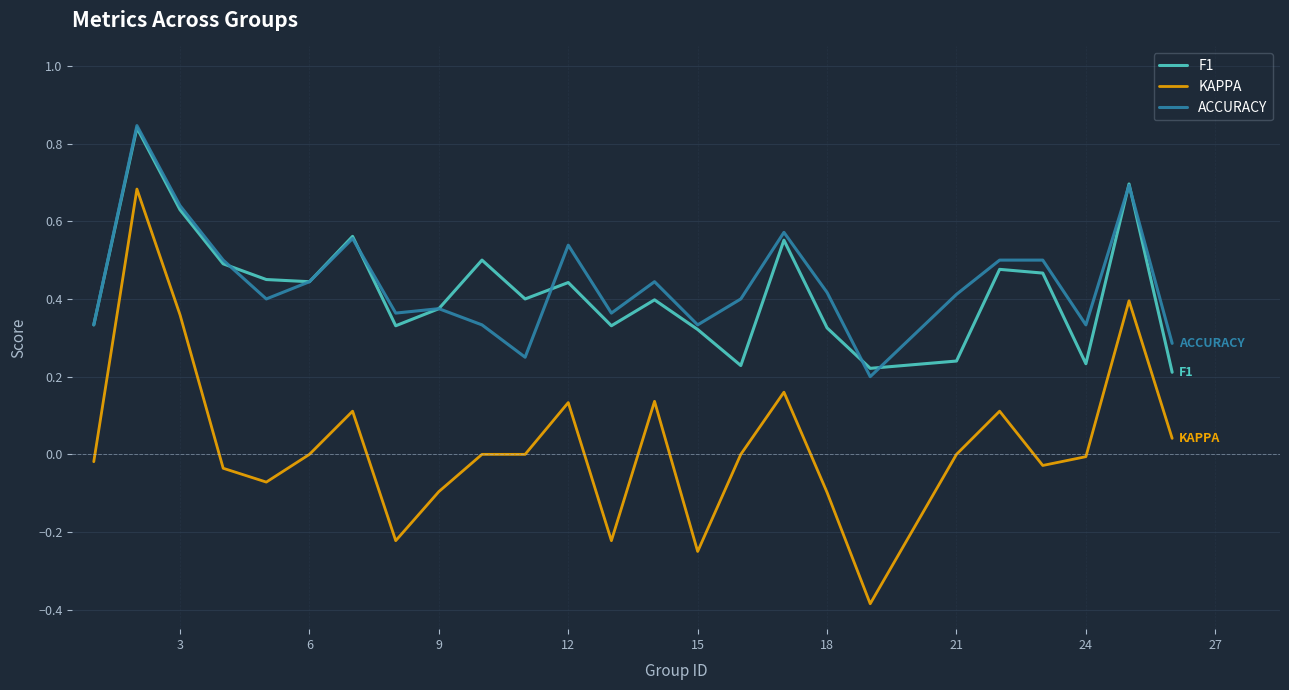

What are all the series names shown in the legend?

F1, KAPPA, ACCURACY